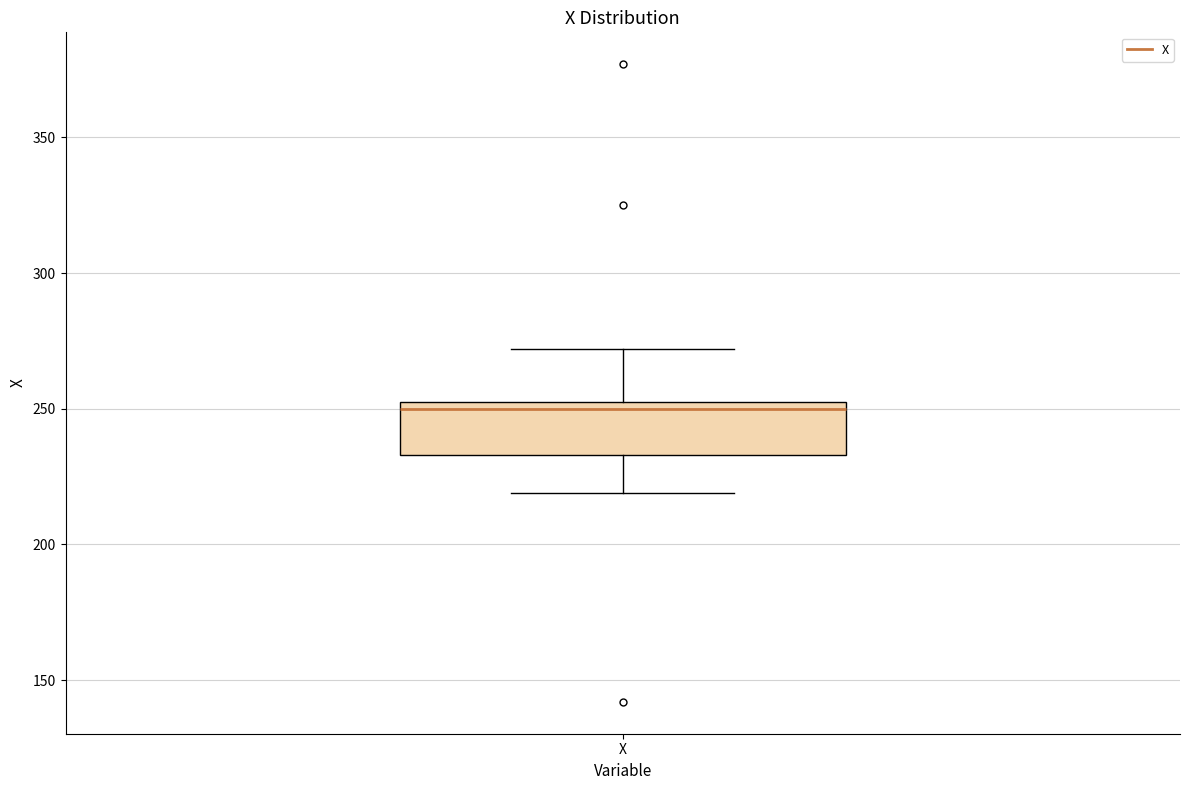

Read this box plot against the y-axis: the position of the median line, the range covered by the box, and the ends of both whiskers. The values are not printed on the chart, so give them approximately, as read against the axis.

median 250, box 235 to 255, whiskers 220 to 270